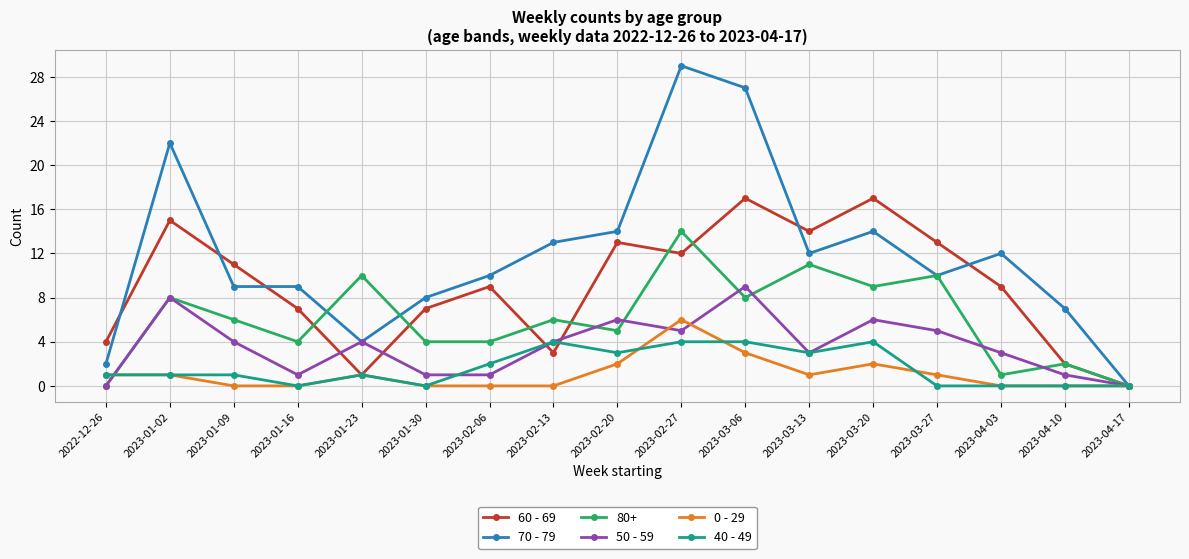

What is the spread (max minus min) of values at 2023-03-06?

24